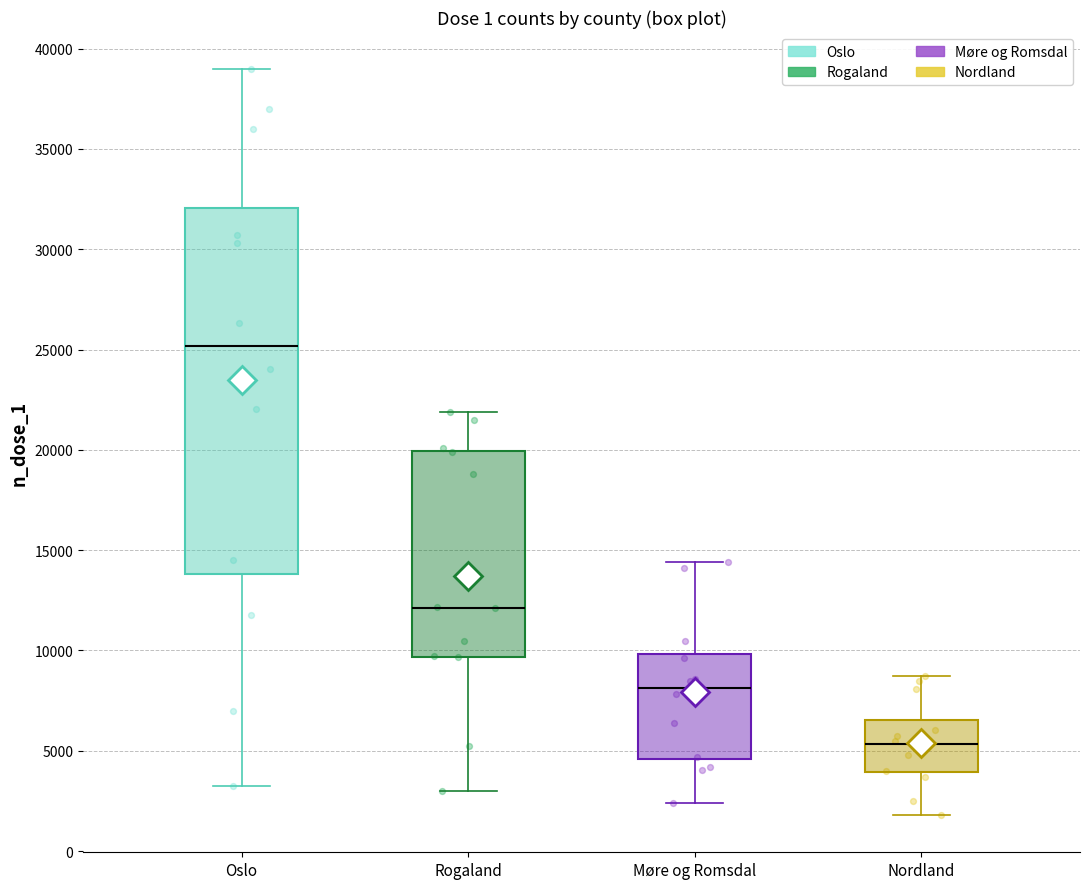

Where is the lower edge of the box for Møre og Romsdal on the y-axis? The values are not printed on the chart, so give them approximately, as read against the axis.

4500